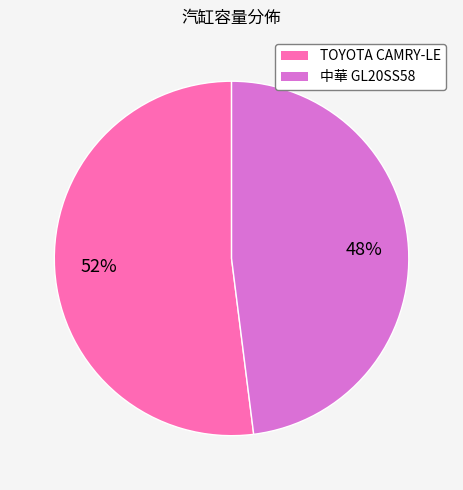

To the nearest percent, what is the average slice percentage?

50%